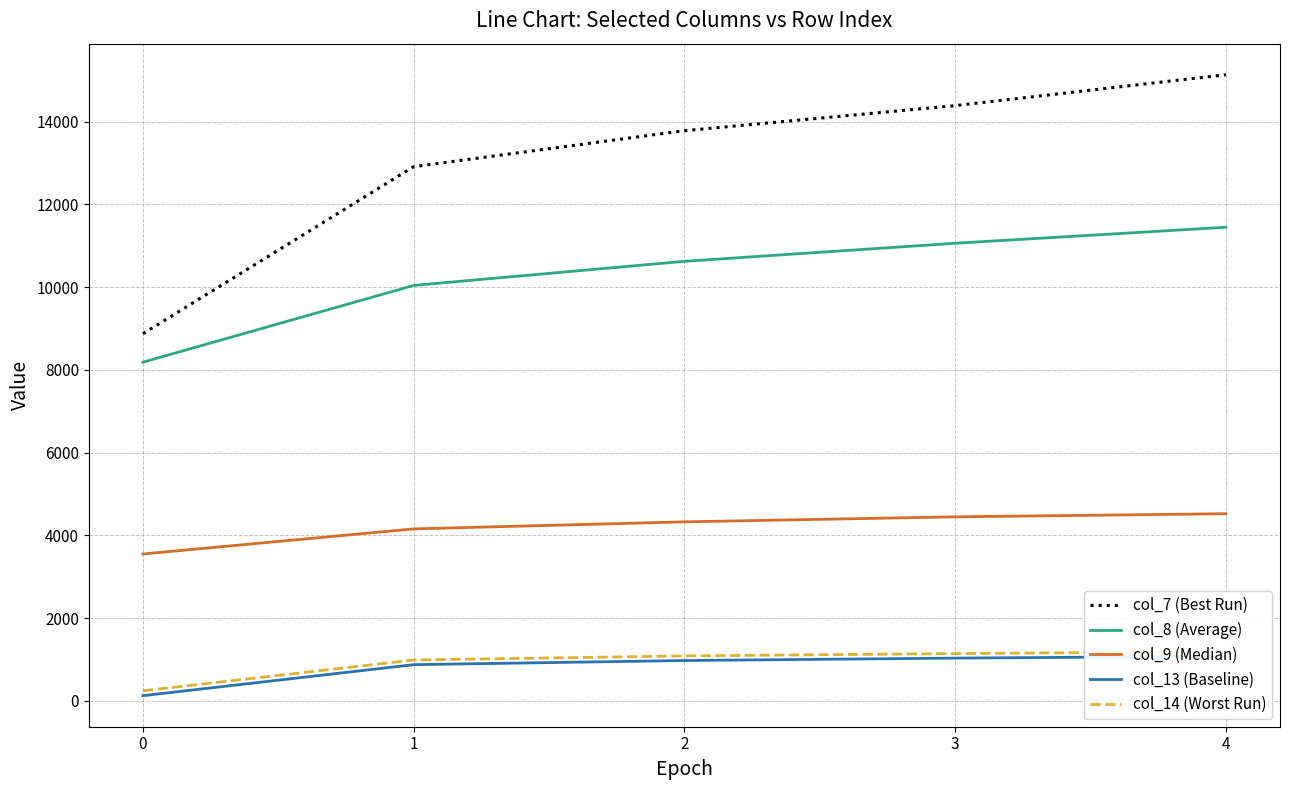

Does the chart display data point markers on the line(s)?

No